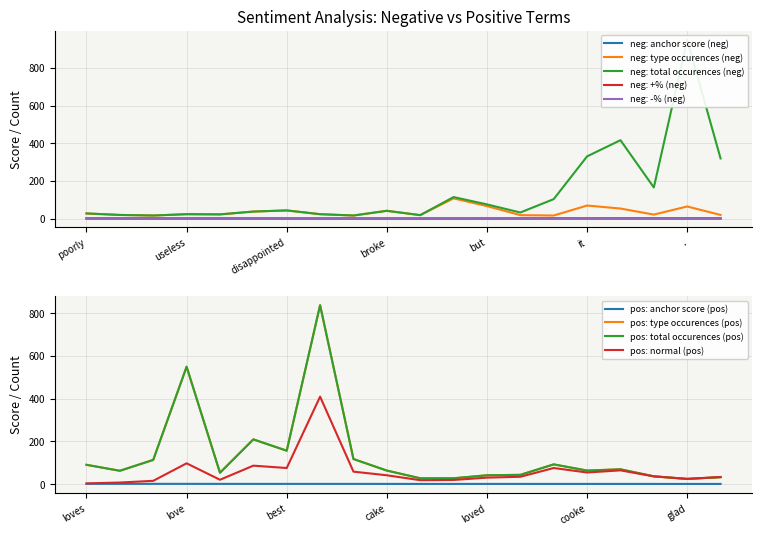

Which series has the largest range (max minus min)?

total occurences (neg)